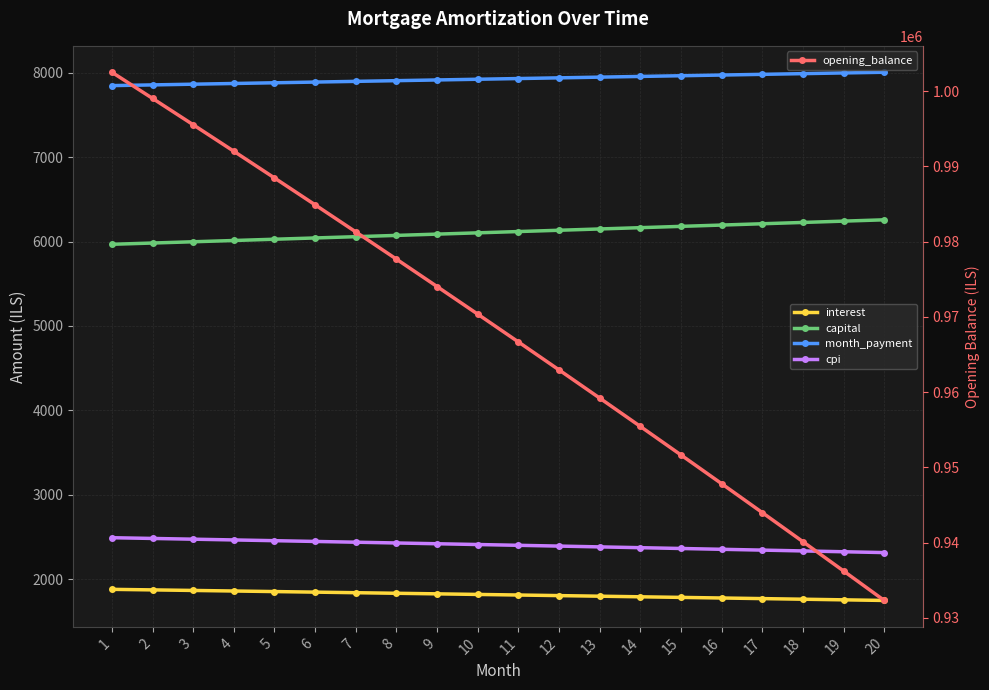

Where is cpi nearest to the value 2403?

11